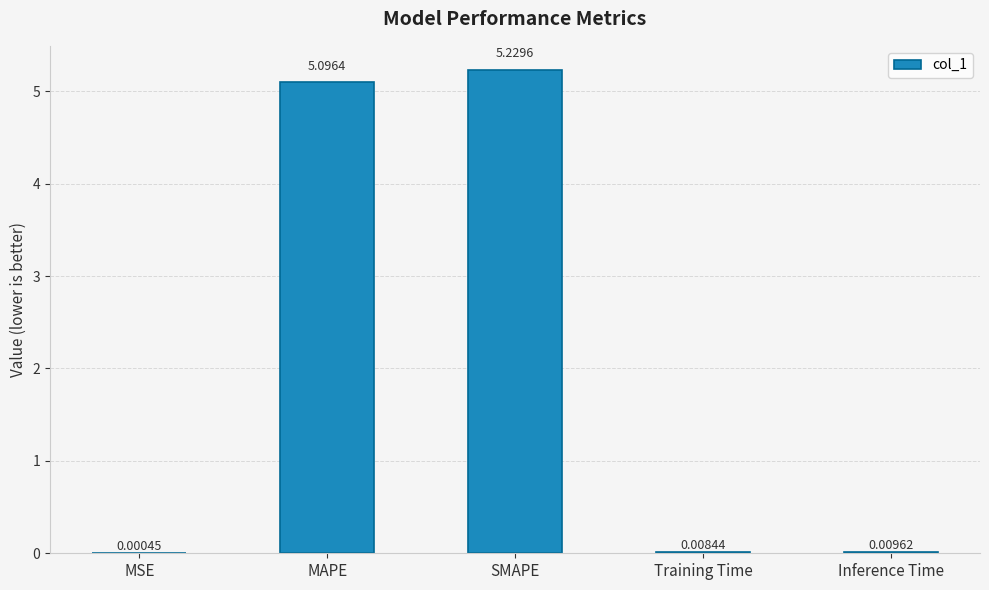

Which label corresponds to the largest value in the chart?

SMAPE